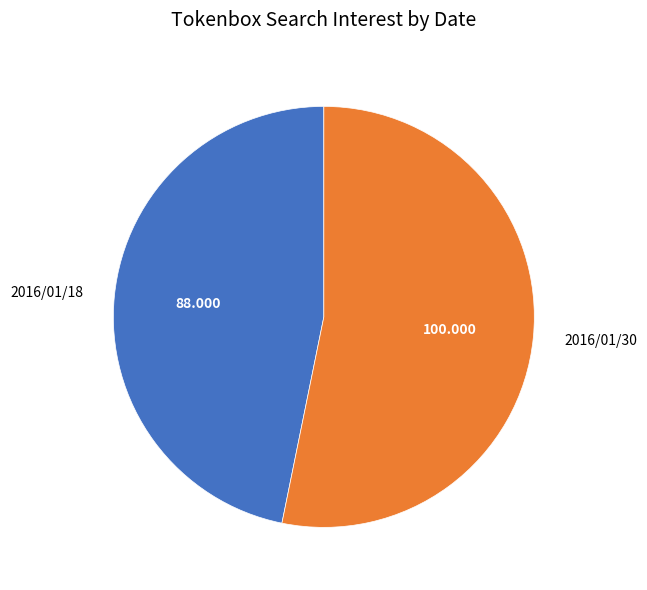

Do 2016/01/30 and 2016/01/18 together represent more than half of the pie?

Yes